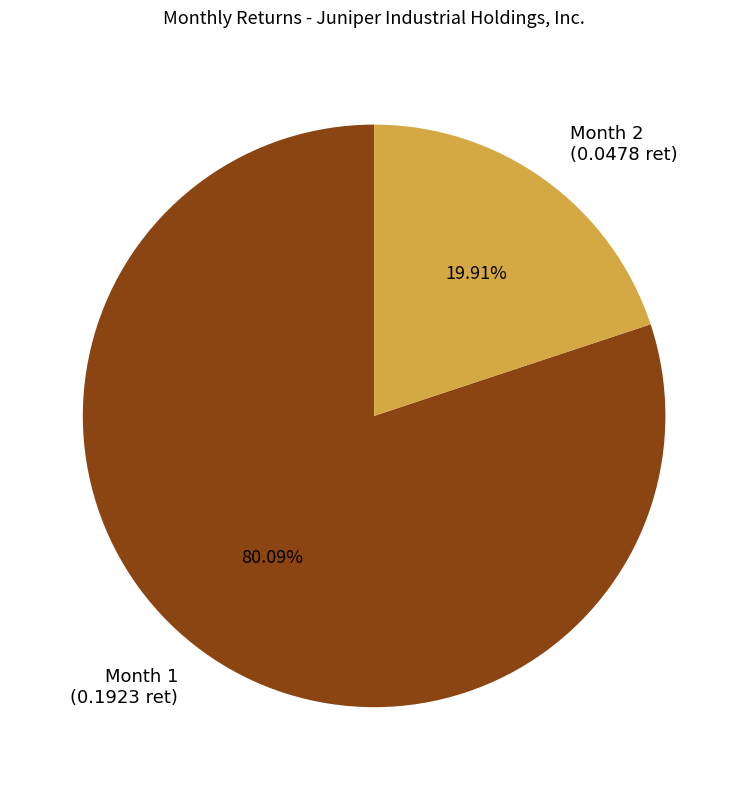

Is the sum of Month 2 (0.0478 ret) and Month 1 (0.1923 ret) greater than half?

Yes